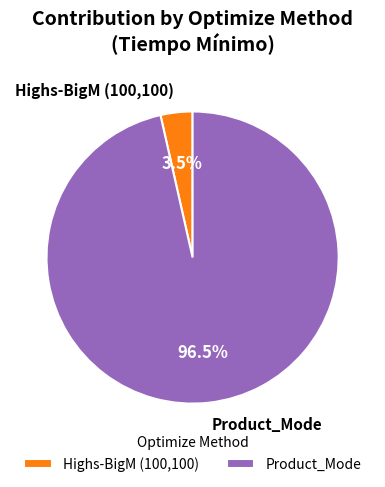

Count the number of slices in the pie.

2